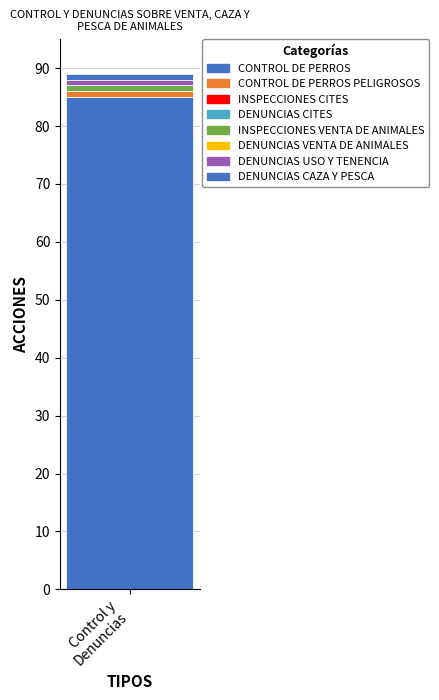

Are the bars horizontal?

No